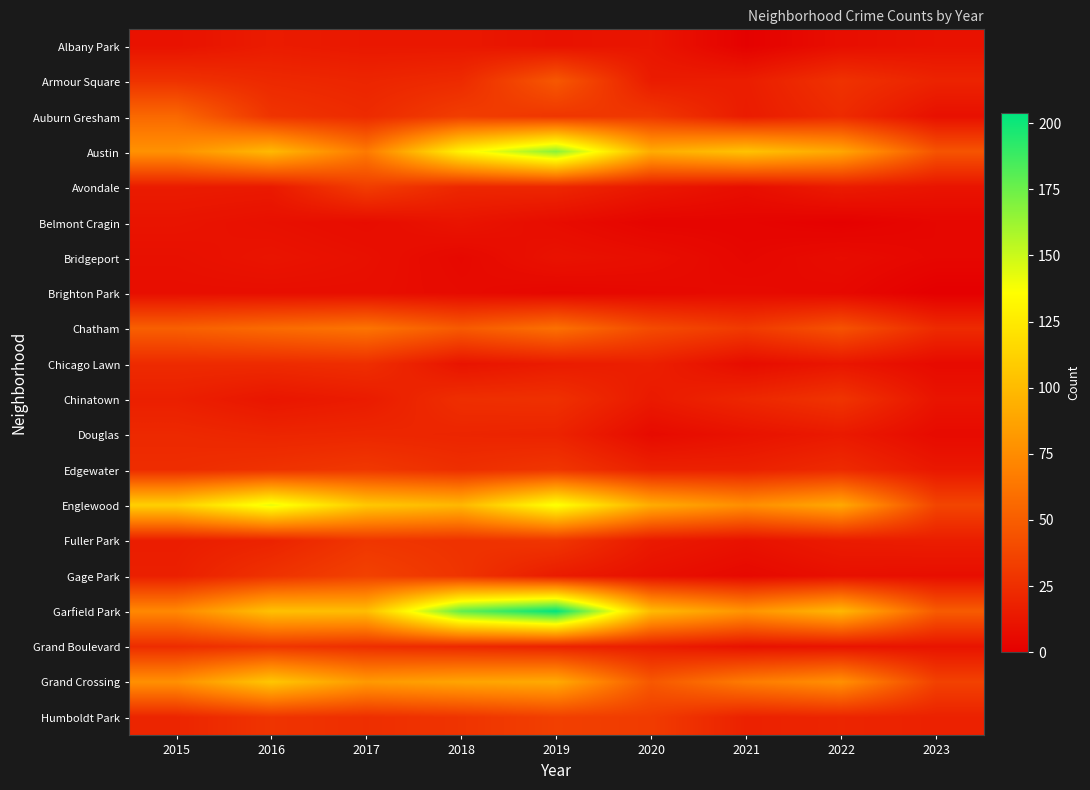

Reading right to left, what are all the values shown in this chart?

Albany Park: 2023=10	2022=8	2021=1	2020=12	2019=10	2018=13	2017=13	2016=15	2015=10
Armour Square: 2023=19	2022=27	2021=16	2020=15	2019=47	2018=23	2017=20	2016=22	2015=27
Auburn Gresham: 2023=9	2022=23	2021=15	2020=30	2019=29	2018=33	2017=23	2016=28	2015=56
Austin: 2023=45	2022=89	2021=104	2020=92	2019=167	2018=130	2017=65	2016=99	2015=78
Avondale: 2023=11	2022=15	2021=8	2020=13	2019=21	2018=21	2017=33	2016=14	2015=15
Belmont Cragin: 2023=4	2022=1	2021=3	2020=3	2019=7	2018=11	2017=7	2016=9	2015=11
Bridgeport: 2023=4	2022=7	2021=4	2020=8	2019=10	2018=5	2017=9	2016=11	2015=9
Brighton Park: 2023=0	2022=5	2021=6	2020=5	2019=4	2018=6	2017=8	2016=8	2015=8
Chatham: 2023=23	2022=44	2021=31	2020=40	2019=60	2018=48	2017=62	2016=57	2015=51
Chicago Lawn: 2023=6	2022=12	2021=7	2020=17	2019=15	2018=11	2017=25	2016=23	2015=23
Chinatown: 2023=11	2022=28	2021=21	2020=14	2019=26	2018=25	2017=15	2016=12	2015=17
Douglas: 2023=6	2022=14	2021=10	2020=6	2019=19	2018=20	2017=21	2016=20	2015=22
Edgewater: 2023=13	2022=23	2021=18	2020=18	2019=29	2018=25	2017=30	2016=27	2015=24
Englewood: 2023=37	2022=90	2021=76	2020=92	2019=138	2018=98	2017=107	2016=142	2015=111
Fuller Park: 2023=16	2022=15	2021=10	2020=14	2019=29	2018=27	2017=29	2016=19	2015=16
Gage Park: 2023=8	2022=9	2021=5	2020=9	2019=15	2018=28	2017=35	2016=27	2015=17
Garfield Park: 2023=49	2022=98	2021=79	2020=100	2019=204	2018=178	2017=101	2016=103	2015=73
Grand Boulevard: 2023=11	2022=11	2021=10	2020=16	2019=19	2018=22	2017=25	2016=29	2015=24
Grand Crossing: 2023=35	2022=77	2021=66	2020=47	2019=91	2018=88	2017=82	2016=106	2015=77
Humboldt Park: 2023=18	2022=20	2021=18	2020=32	2019=34	2018=28	2017=25	2016=28	2015=20